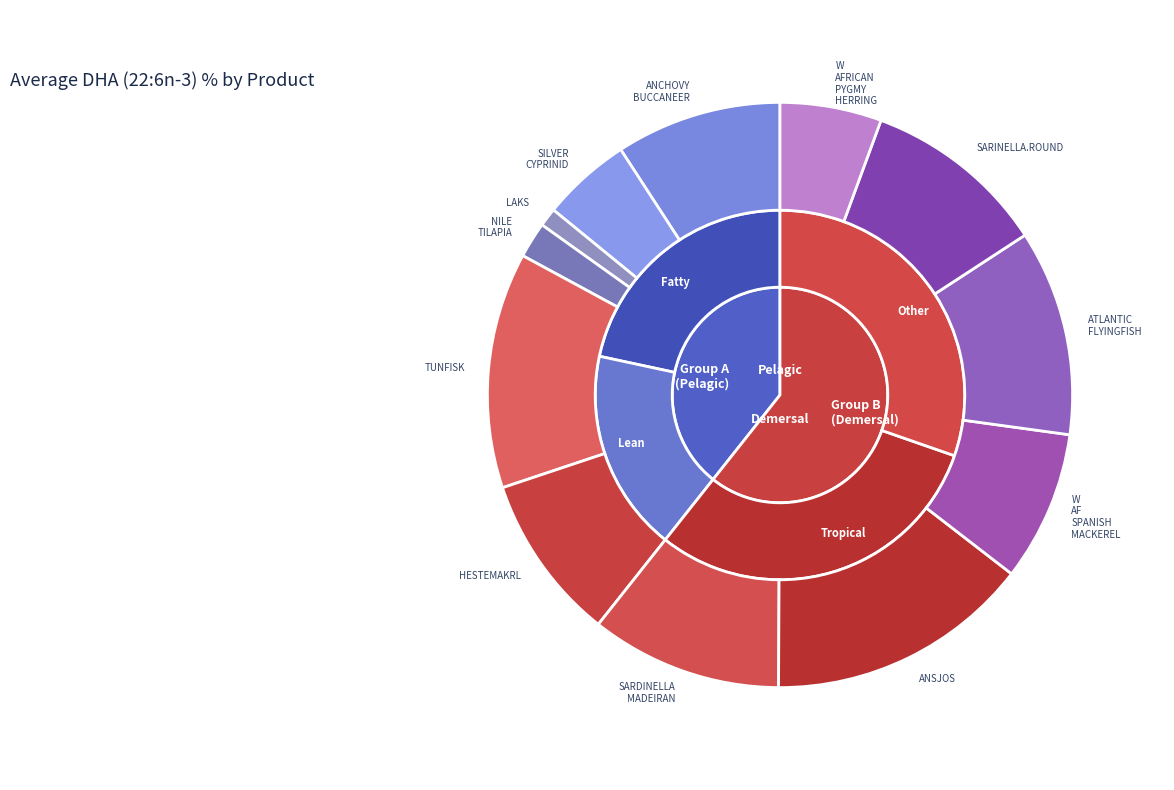

Approximately how many times larger is the value at ATLANTIC_FLYINGFISH compared to ANCHOVY_BUCCANEER?

1.2